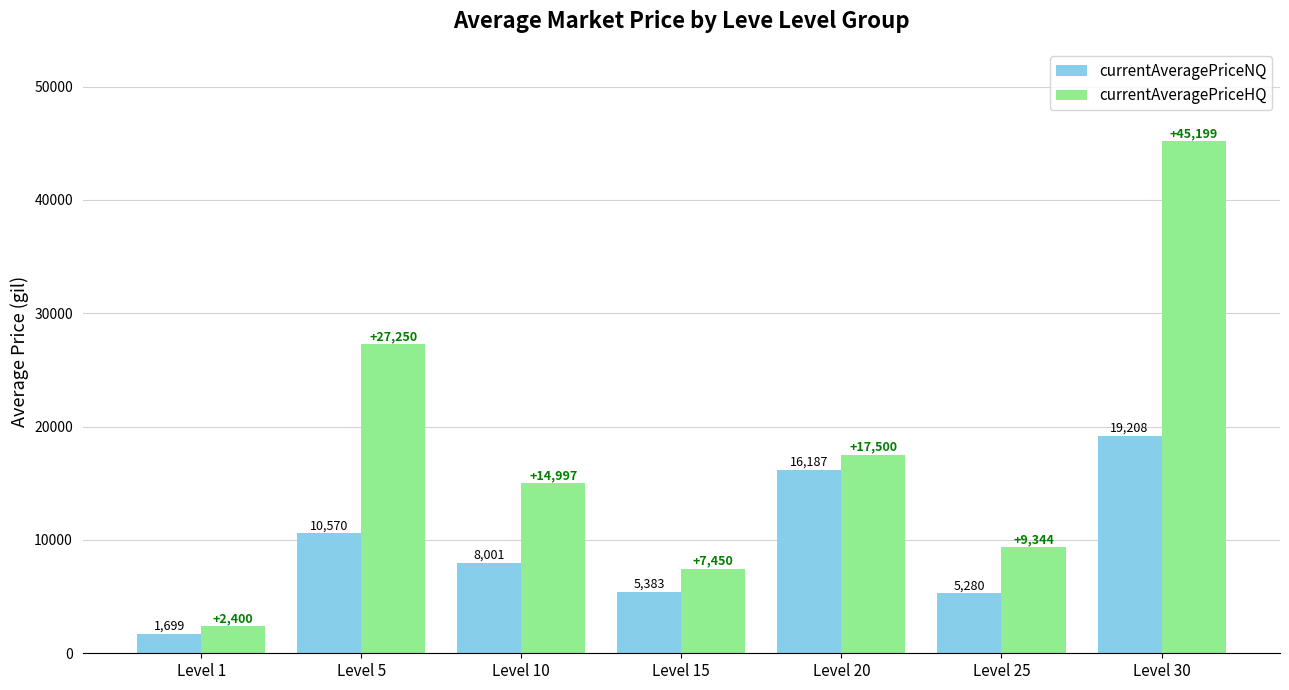

Does the chart contain any negative values?

No